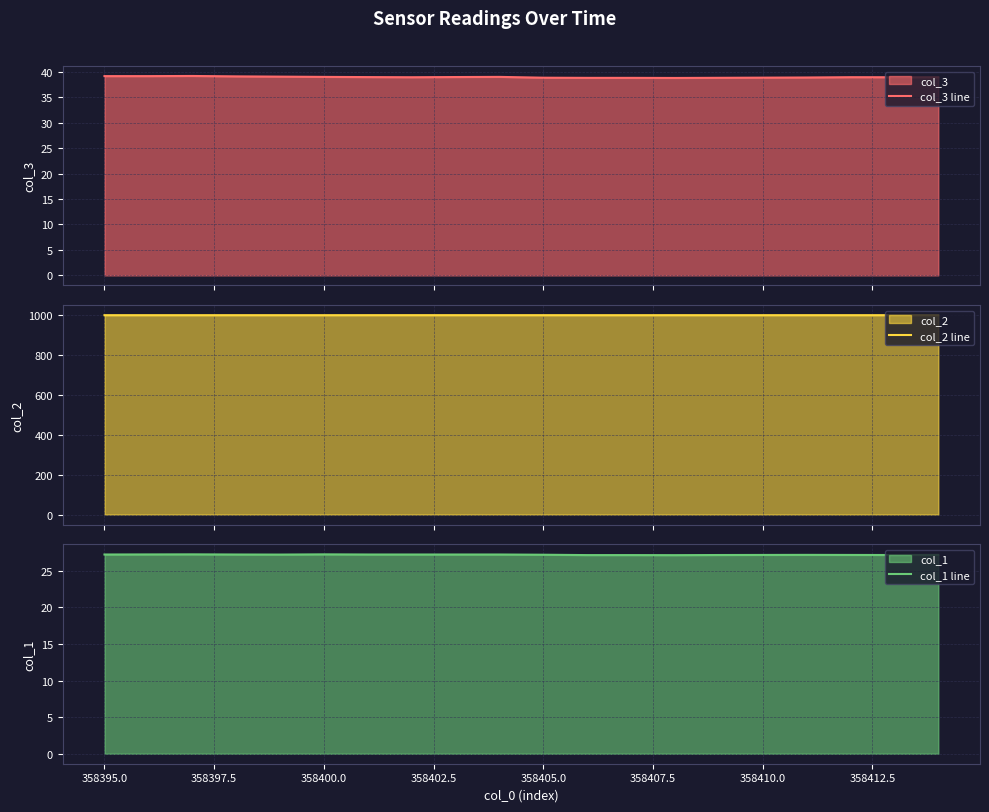

True or false: col_2 line and col_3 line cross at least once.

False